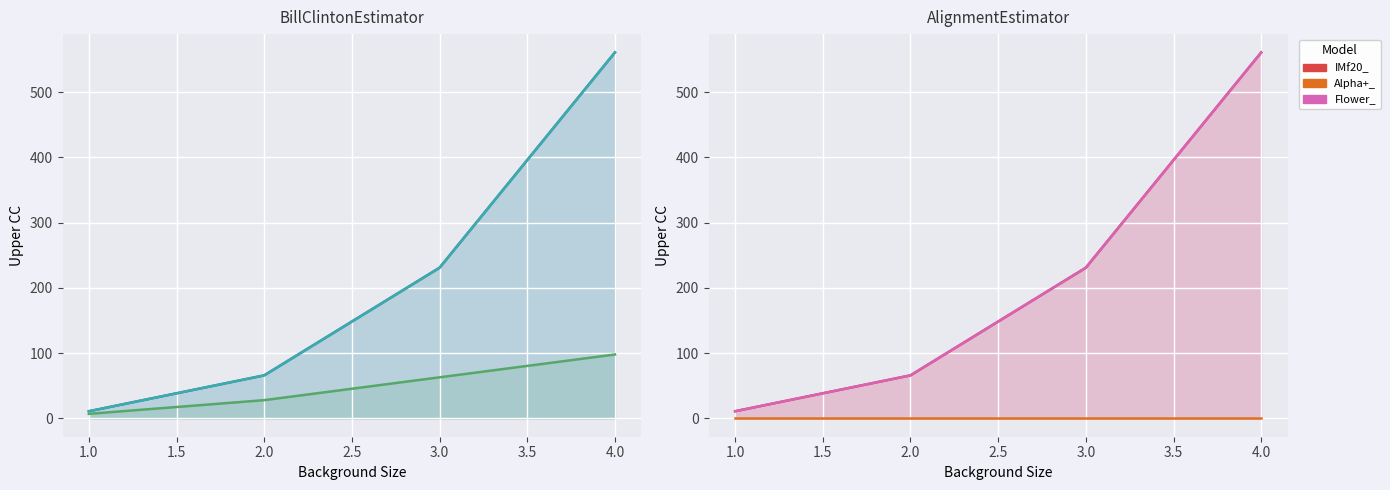

How many series are shown in this chart?

3